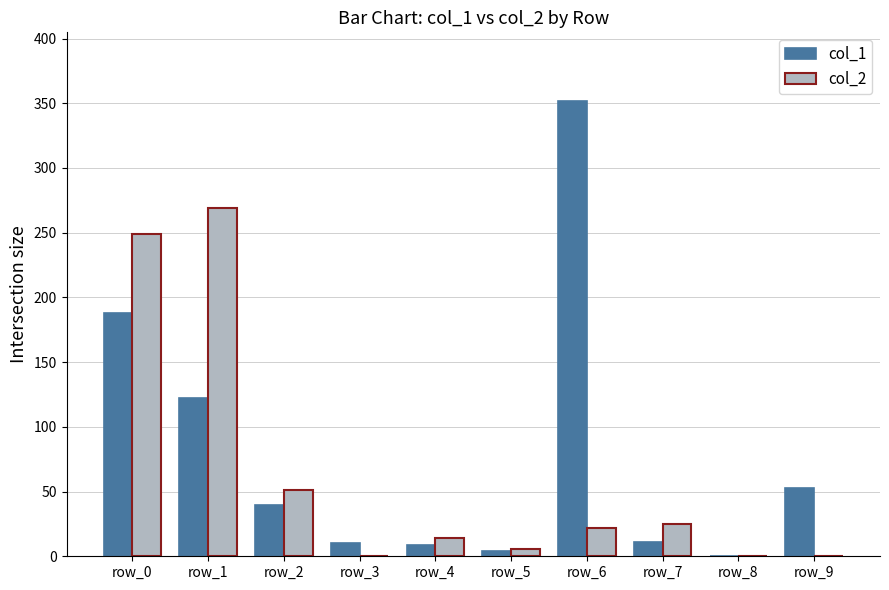

Which series changed the most between row_6 and row_8?

col_1